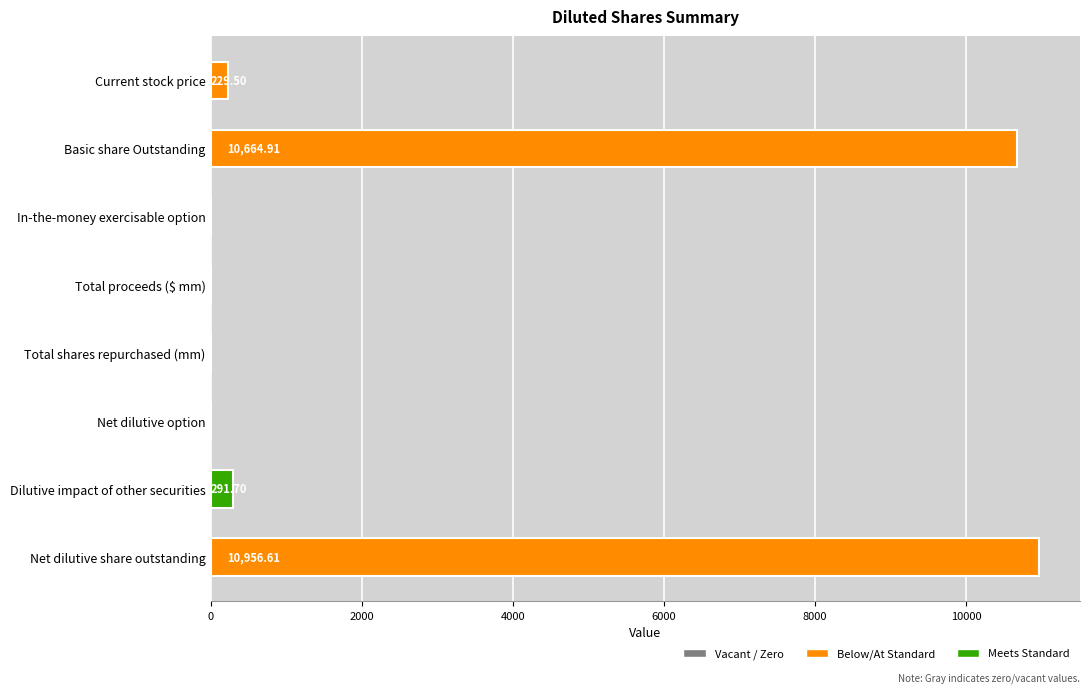

Are the bars horizontal?

Yes